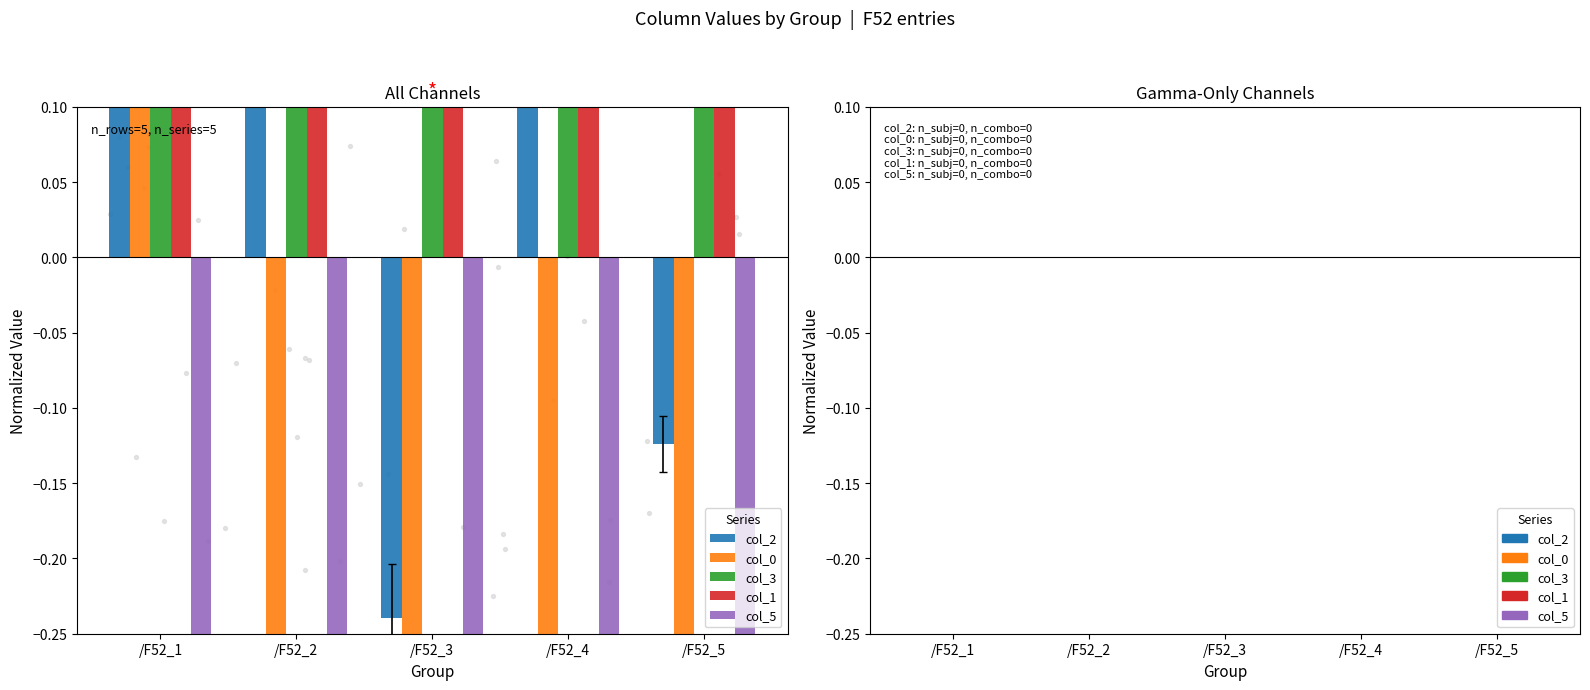

Is the value of col_3 at /F52_2 greater than the value of col_1 at /F52_3?

No